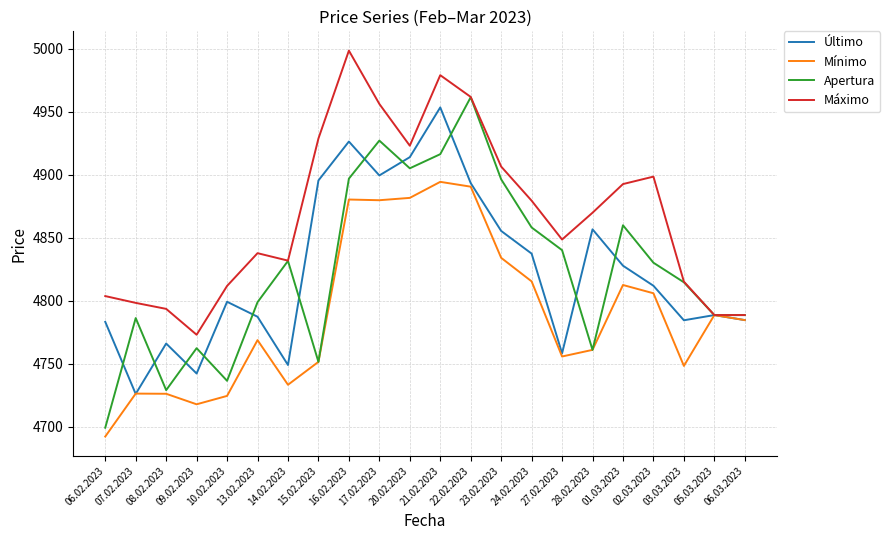

Which series changed the most between 09.02.2023 and 05.03.2023?

Mínimo